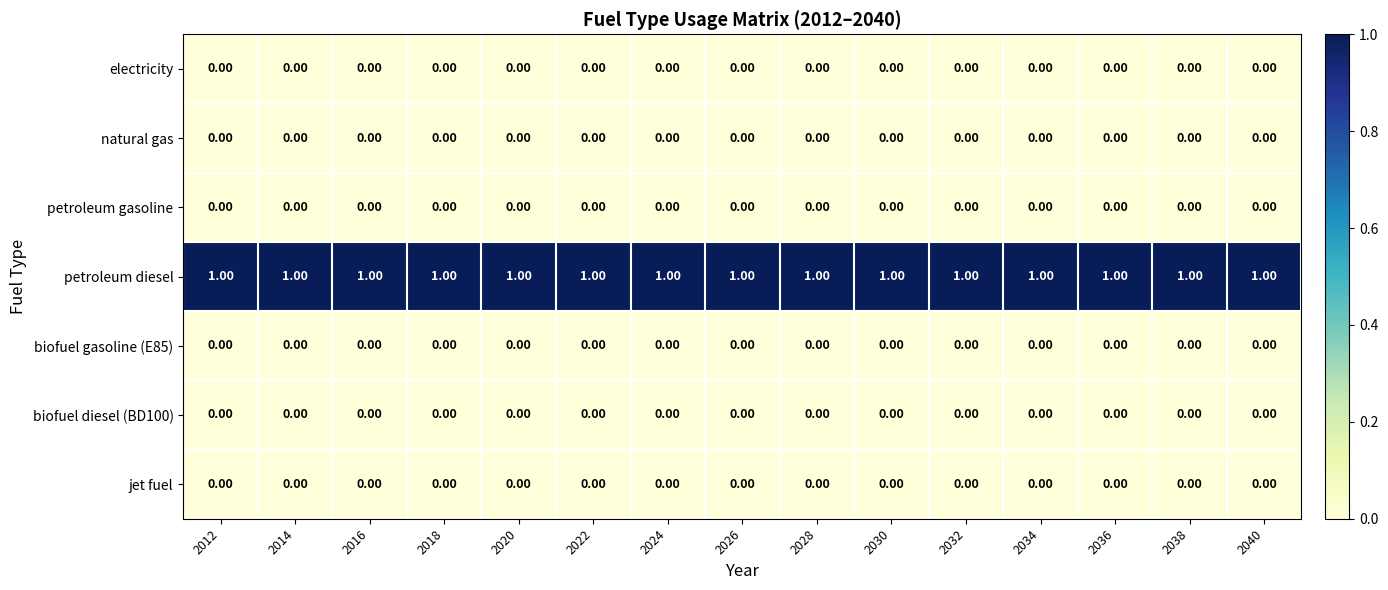

Is the value of electricity at 2038 greater than the value of petroleum diesel at 2032?

No